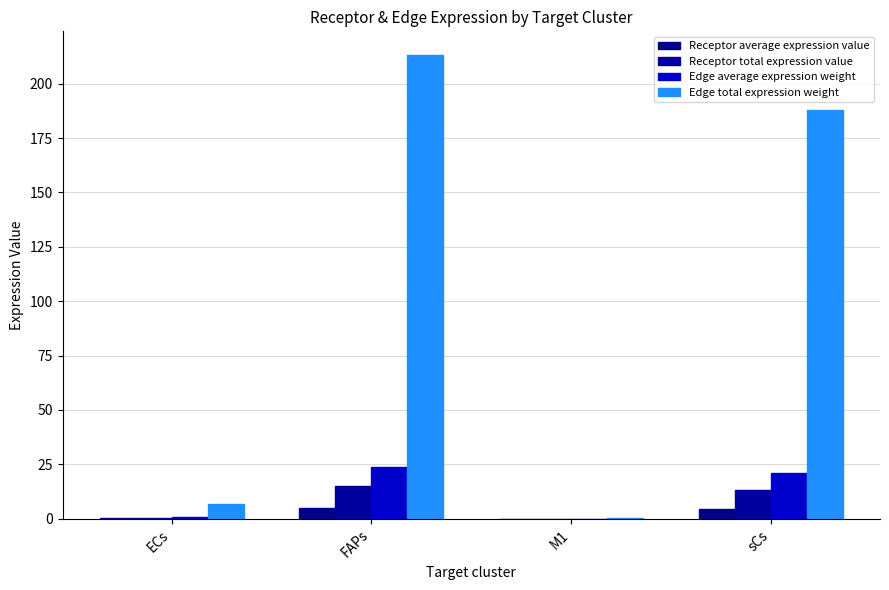

What is the spread (max minus min) of values at FAPs?

208.3